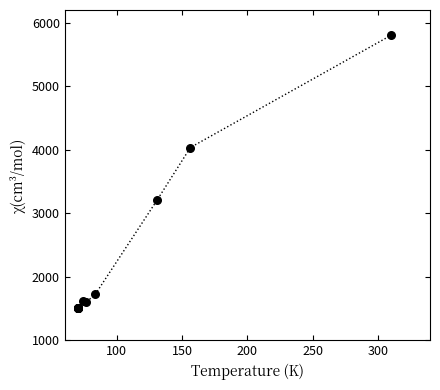

What Y value in the scatter plot is closest to 3650?

4034.5